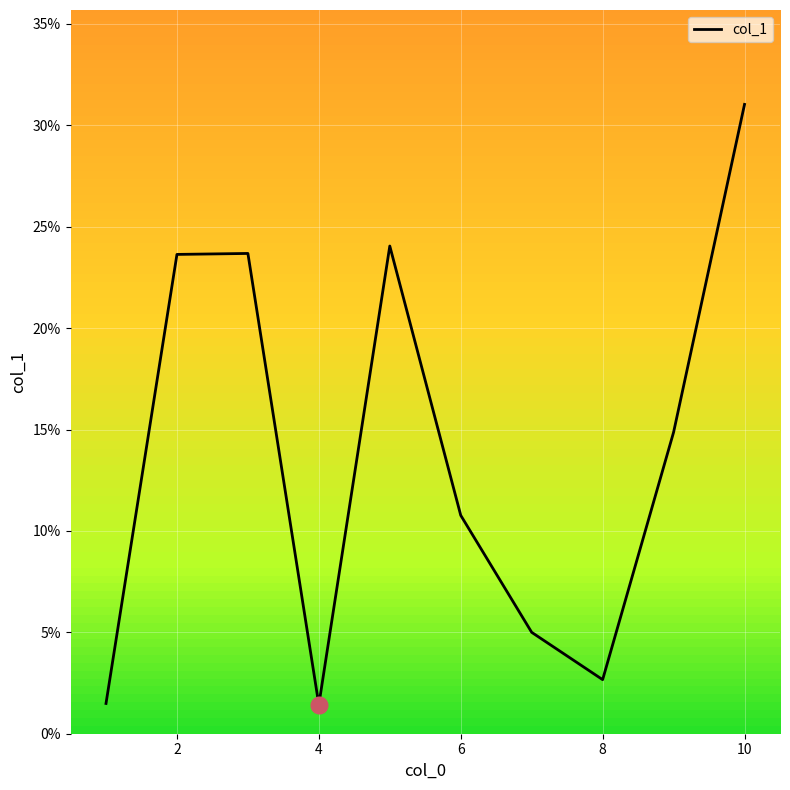

What is the difference between the maximum and minimum values?

0.3